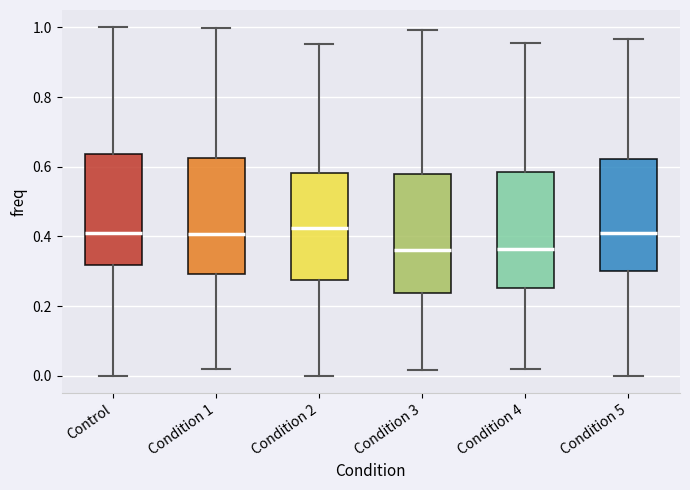

Reading left to right, transcribe this box plot: for each box, give where its median line is, the range the box spans, and where its two whiskers end, as read against the y-axis. The values are not printed on the chart, so give them approximately, as read against the axis.

Control: median 0.42, box 0.32 to 0.64, whiskers 0.00 to 1.00
Condition 1: median 0.40, box 0.30 to 0.62, whiskers 0.02 to 1.00
Condition 2: median 0.42, box 0.28 to 0.58, whiskers 0.00 to 0.96
Condition 3: median 0.36, box 0.24 to 0.58, whiskers 0.02 to 1.00
Condition 4: median 0.36, box 0.26 to 0.58, whiskers 0.02 to 0.96
Condition 5: median 0.40, box 0.30 to 0.62, whiskers 0.00 to 0.96